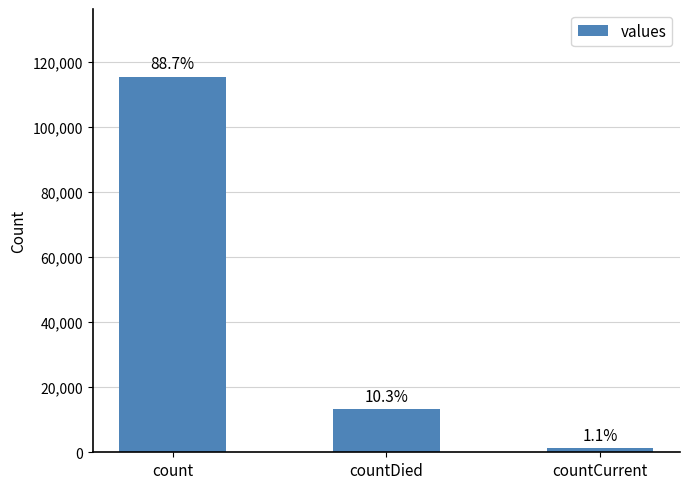

What is the sum of all values?

130105